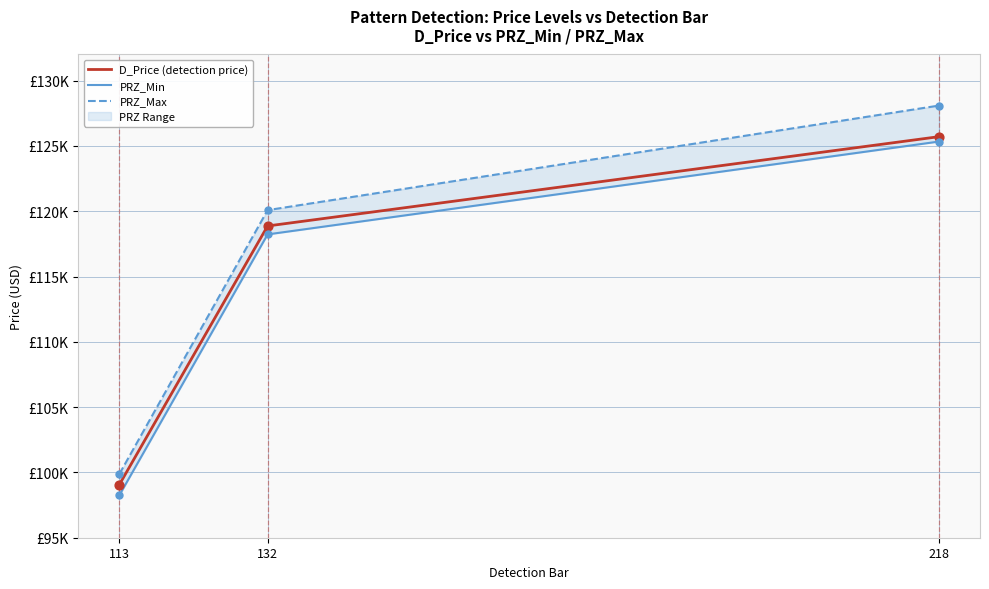

Which series reaches the minimum Y coordinate?

PRZ_Min